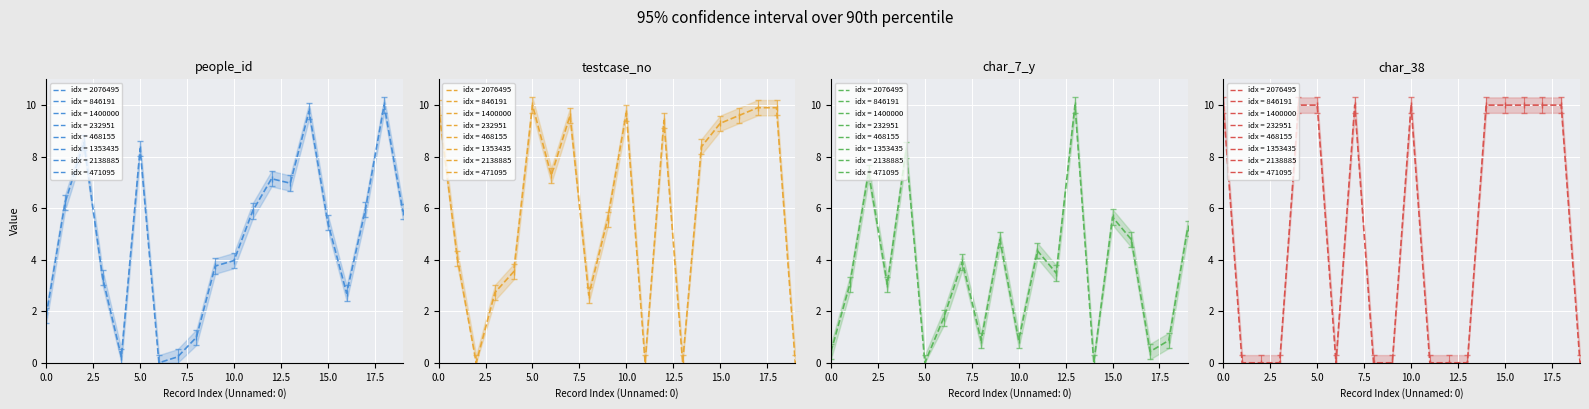

Count the number of categories in the chart.

20